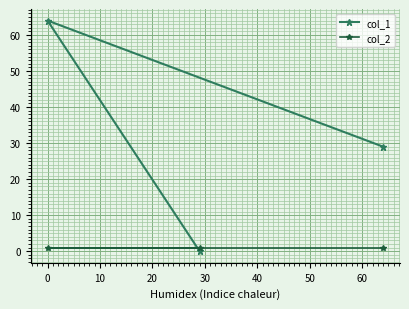

List the series in order of their overall mean, highest first.

col_1, col_2